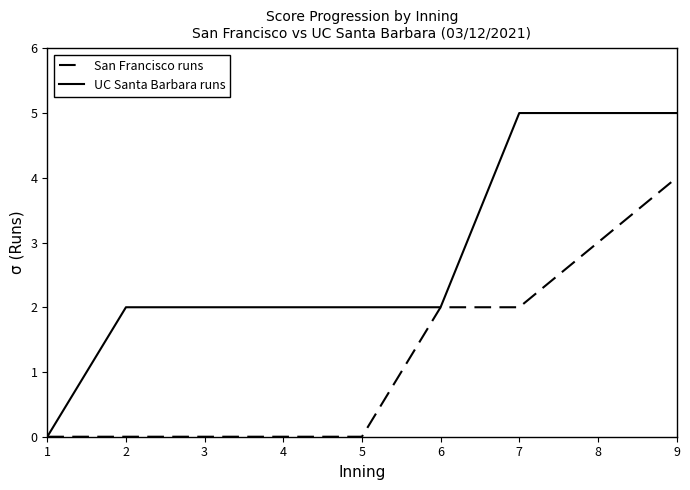

At which category is the sum across all series the highest?

9